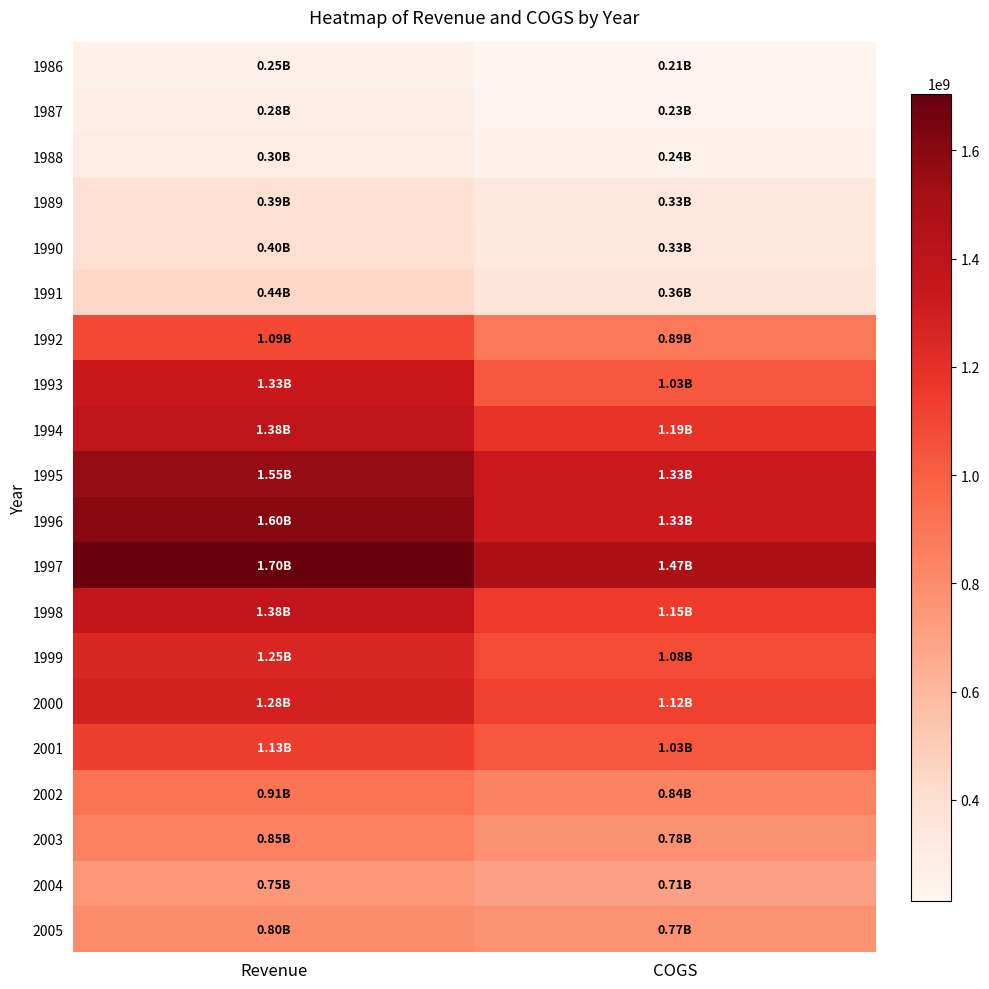

Count the number of data series in this chart.

20